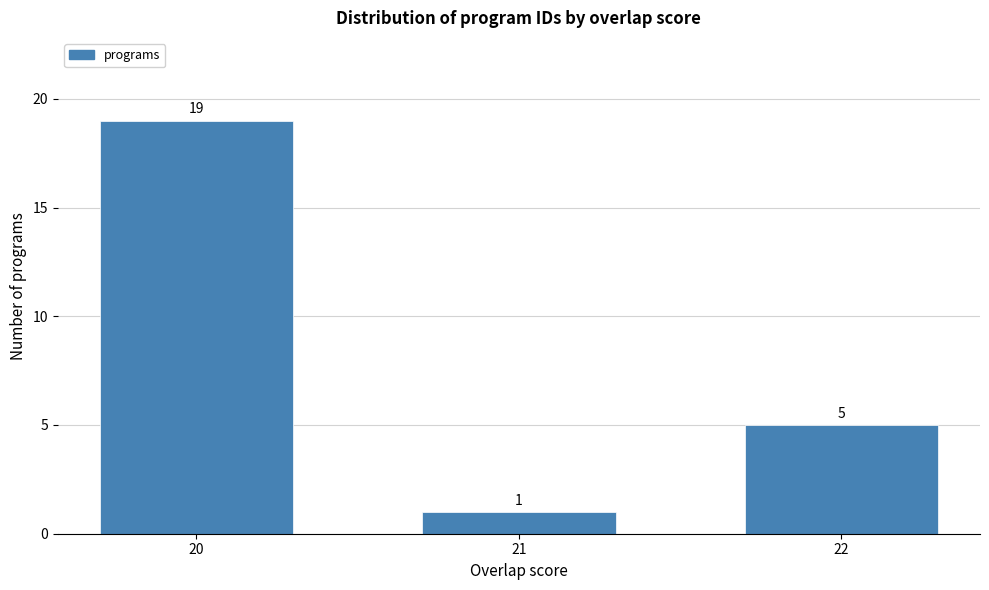

Reading right to left, transcribe all the data shown in this chart.

22=5	21=1	20=19